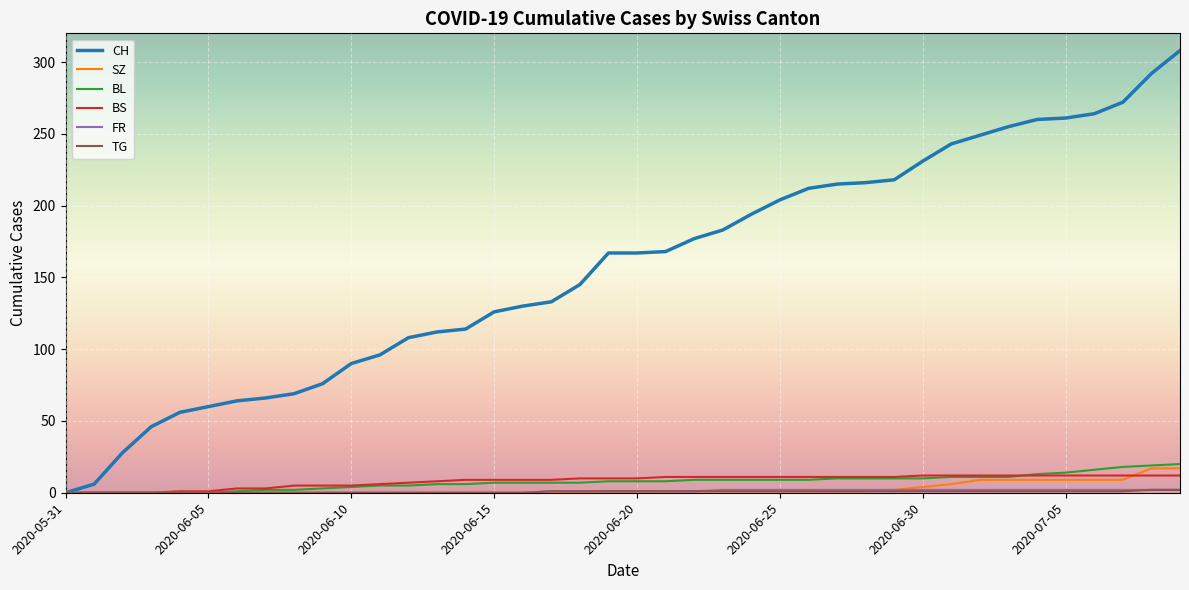

Which series has the largest total across all categories?

CH